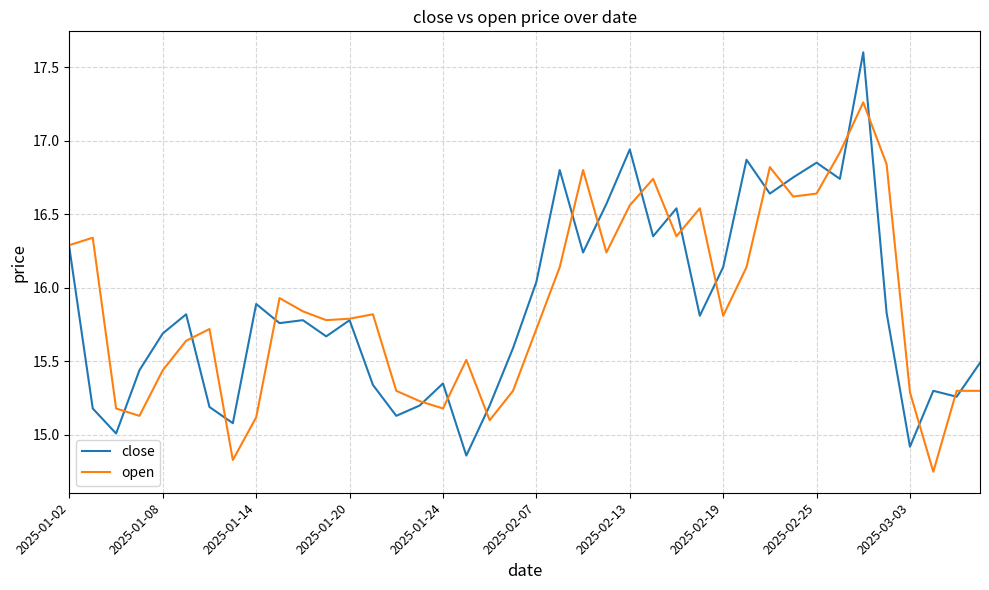

At how many categories does at least one series exceed 14?

40